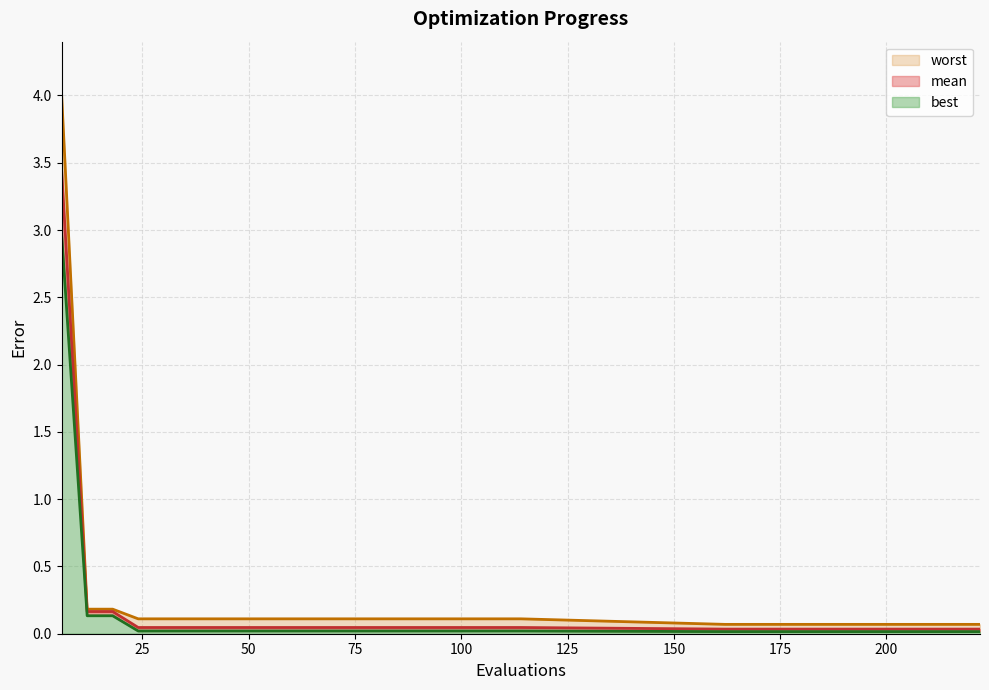

Does the chart display data point markers on the line(s)?

No